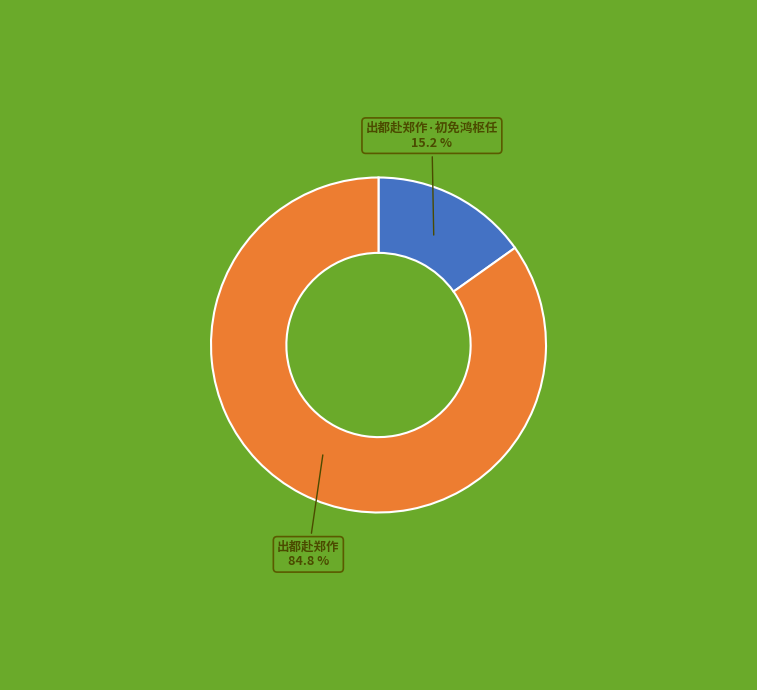

To the nearest percent, what percentage of the pie is 出都赴郑作·初免鸿枢任?

15%